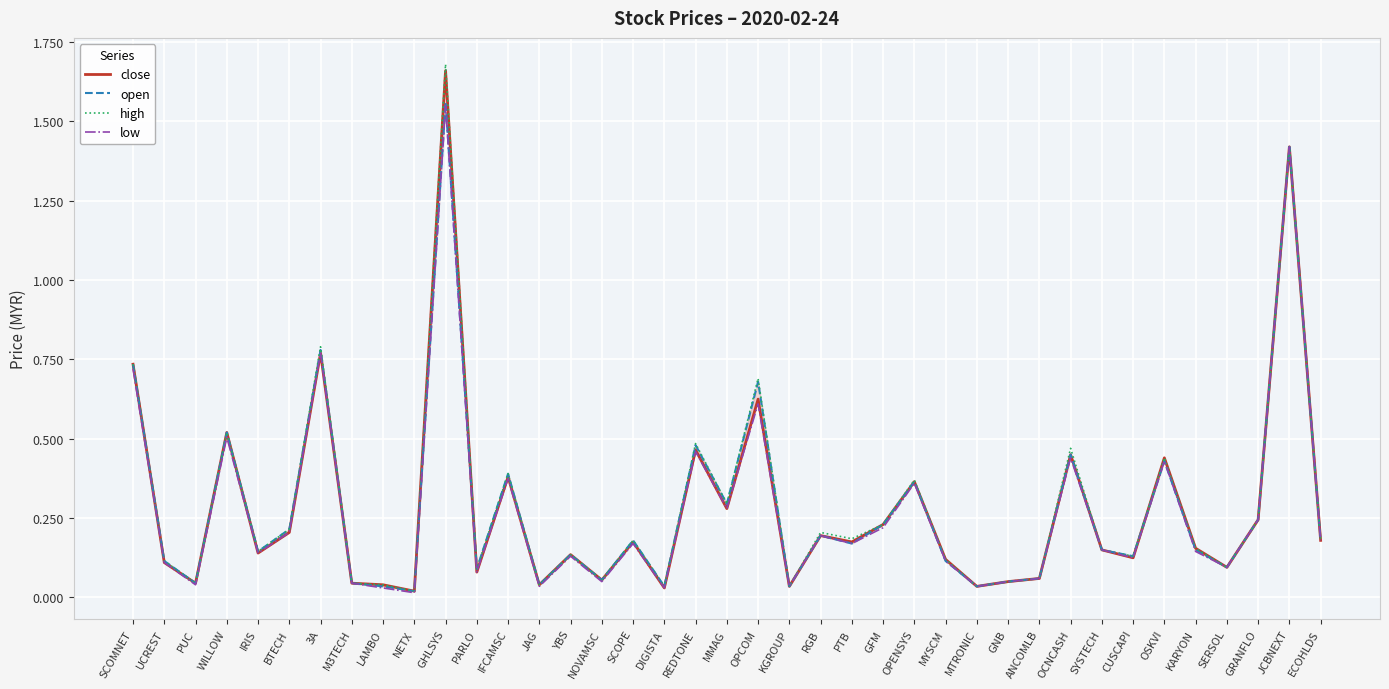

Rank the series by their maximum value, from highest to lowest.

high, close, open, low